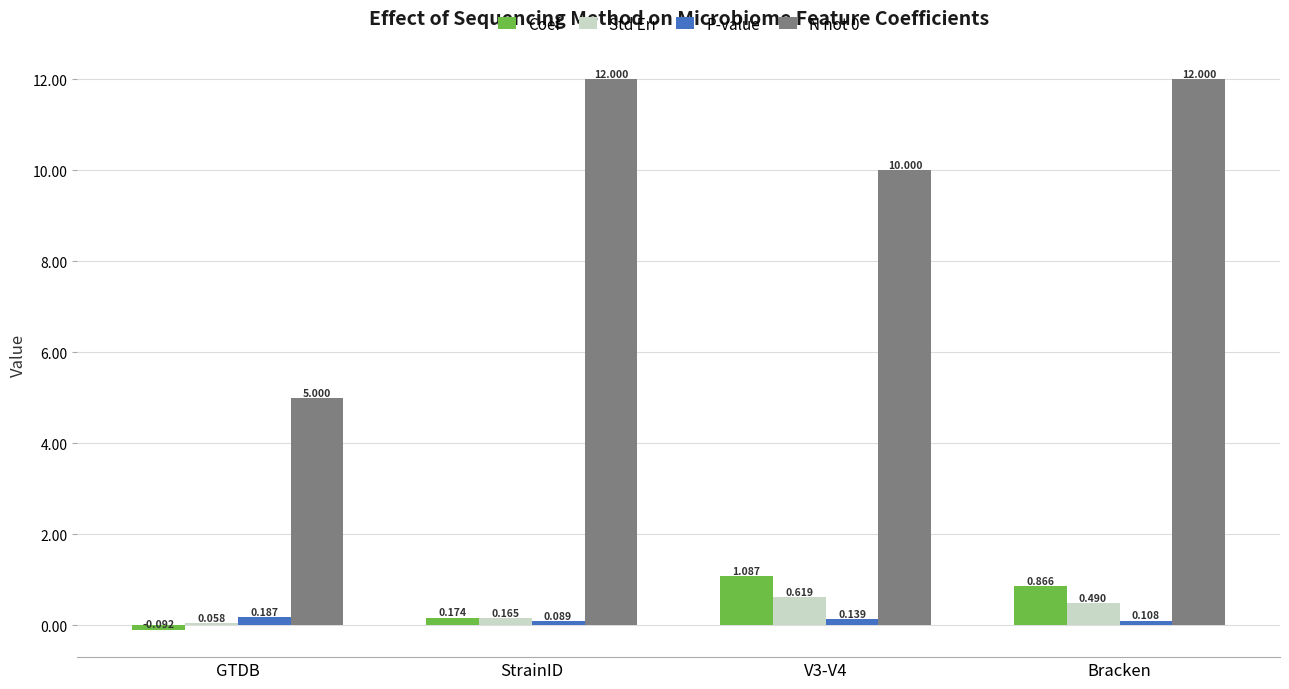

At how many categories does at least one series exceed 0?

4